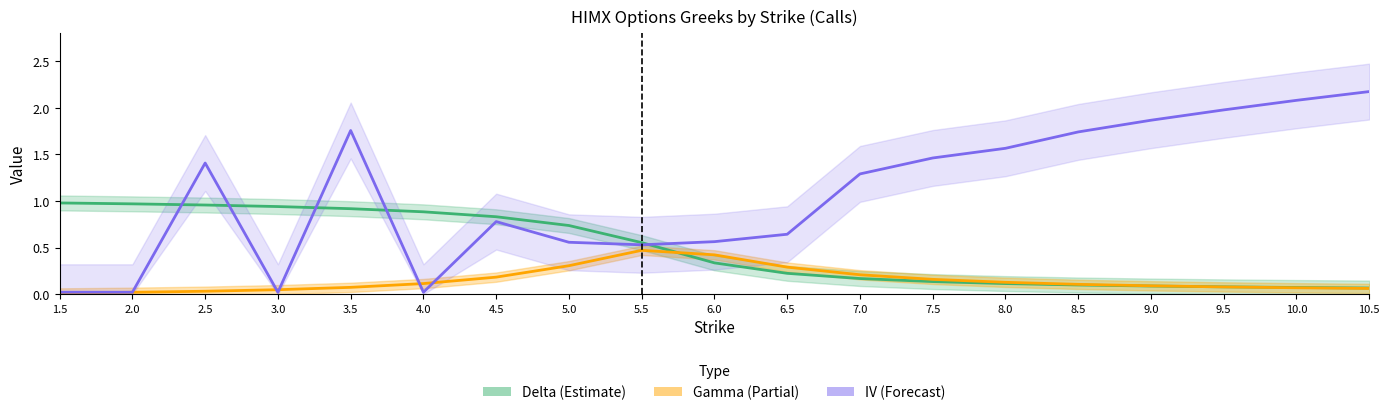

At which category is the sum across all series the highest?

3.5